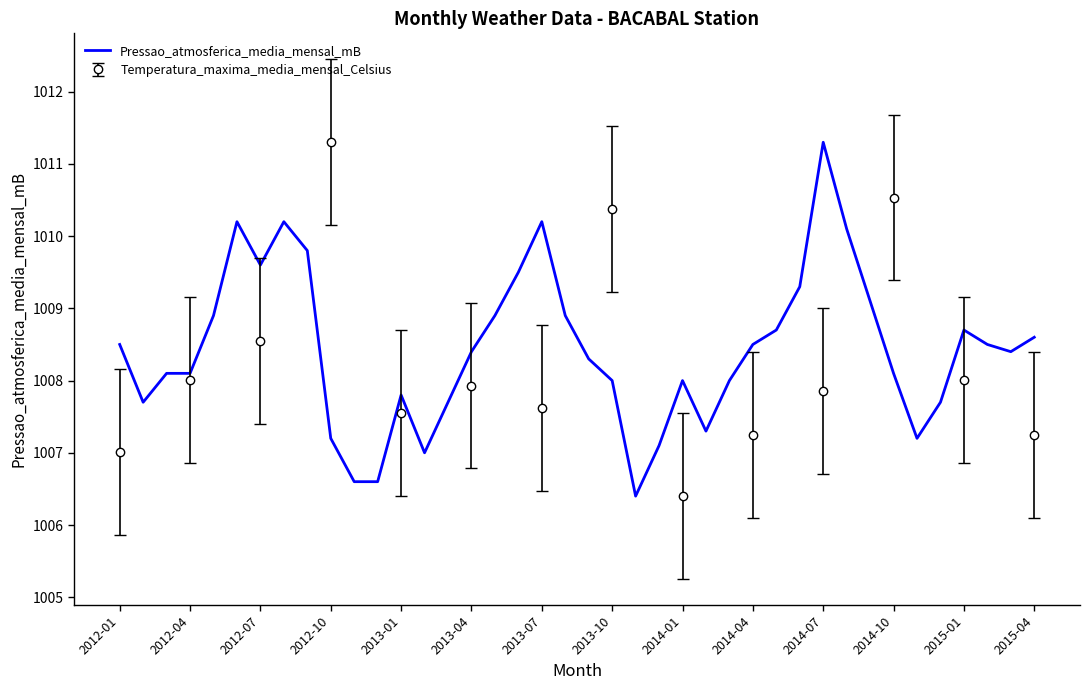

What is the difference between the second highest and minimum values?

3.8